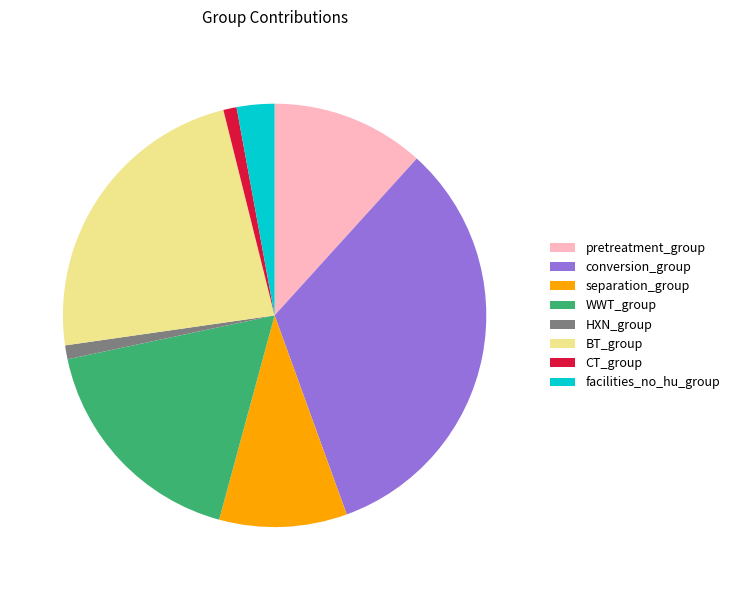

Do WWT_group and HXN_group together represent more than half of the pie?

No